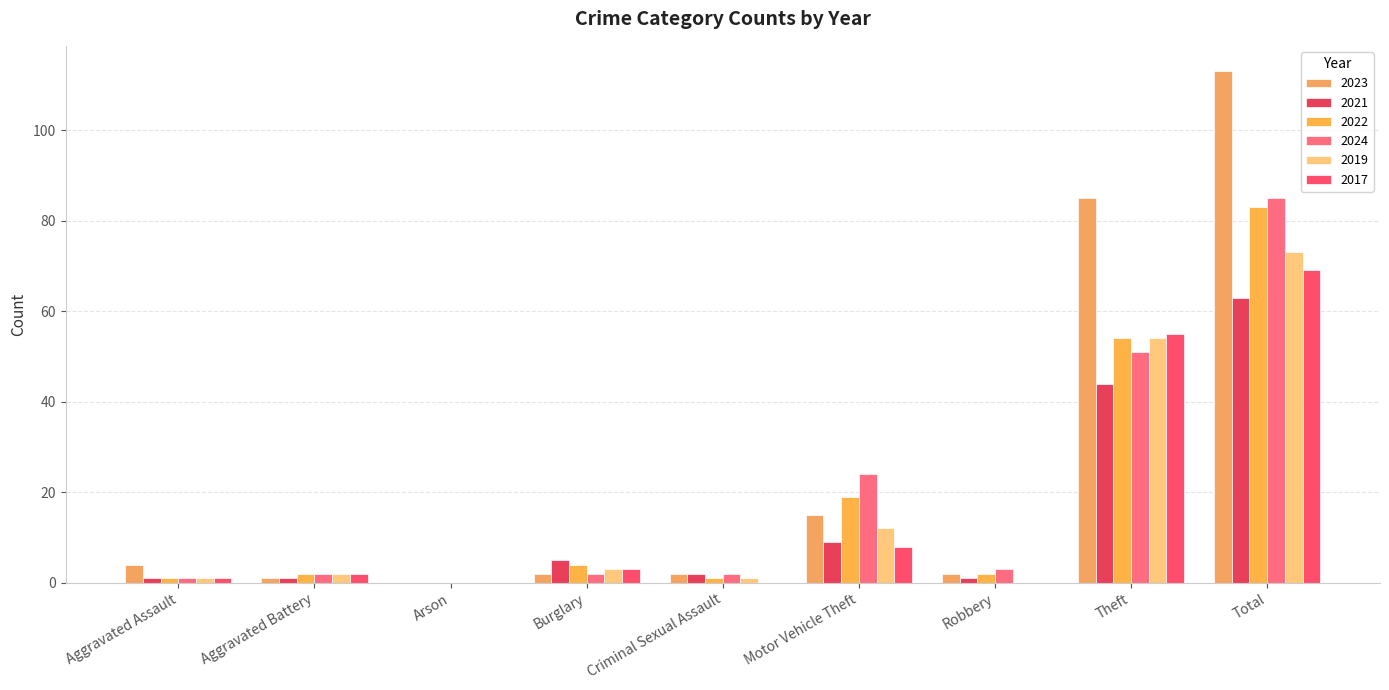

How many series are shown in this chart?

6